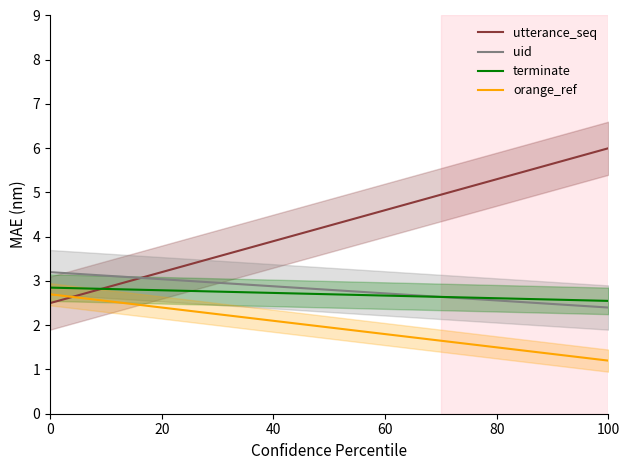

Which series ends up on top after the final intersection of utterance_seq and orange_ref?

utterance_seq